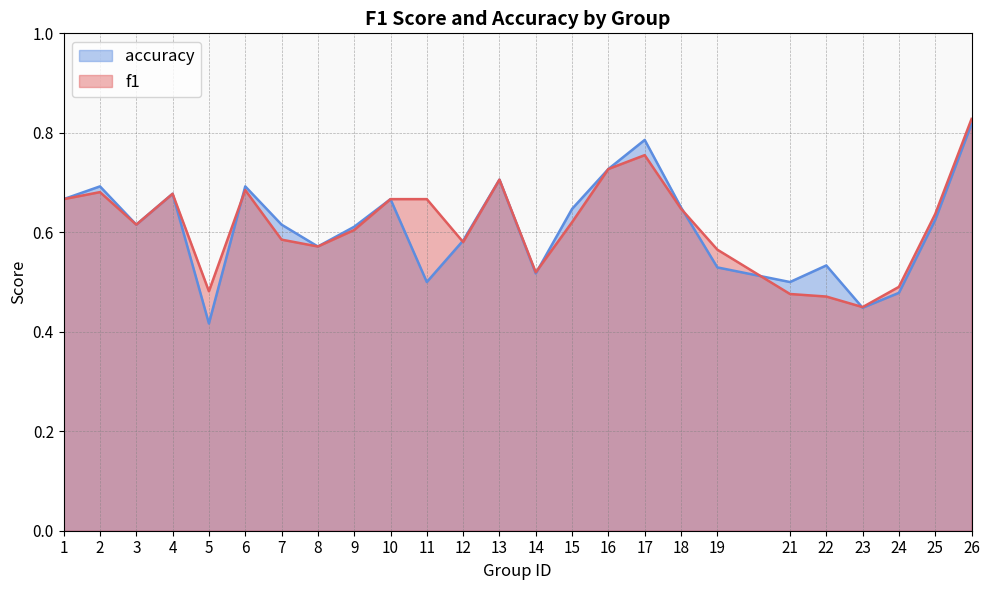

What is the difference between the second highest and minimum values in the accuracy series?

0.4